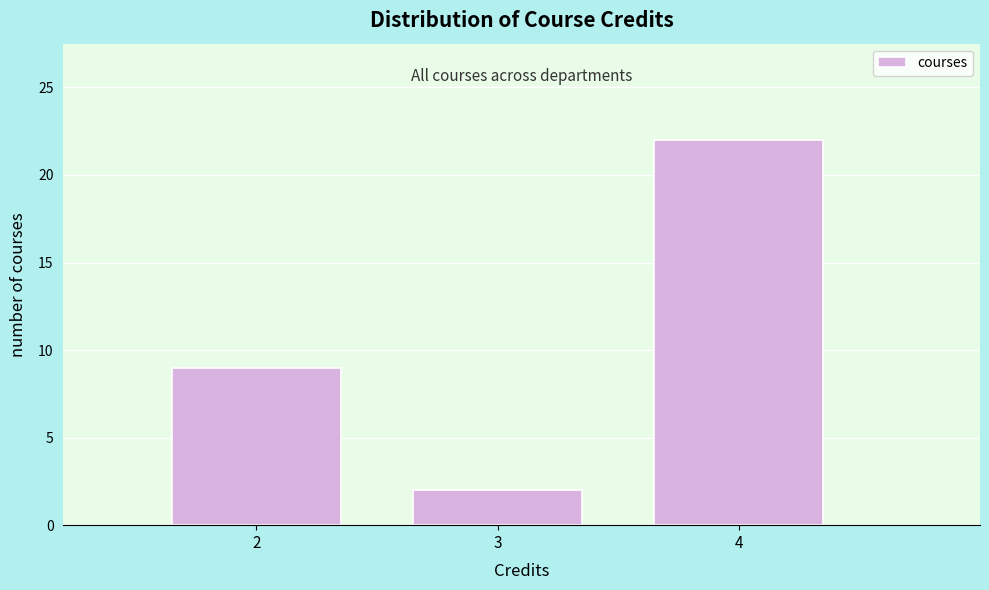

Reading left to right, transcribe all the data shown in this chart.

2=9	3=2	4=22